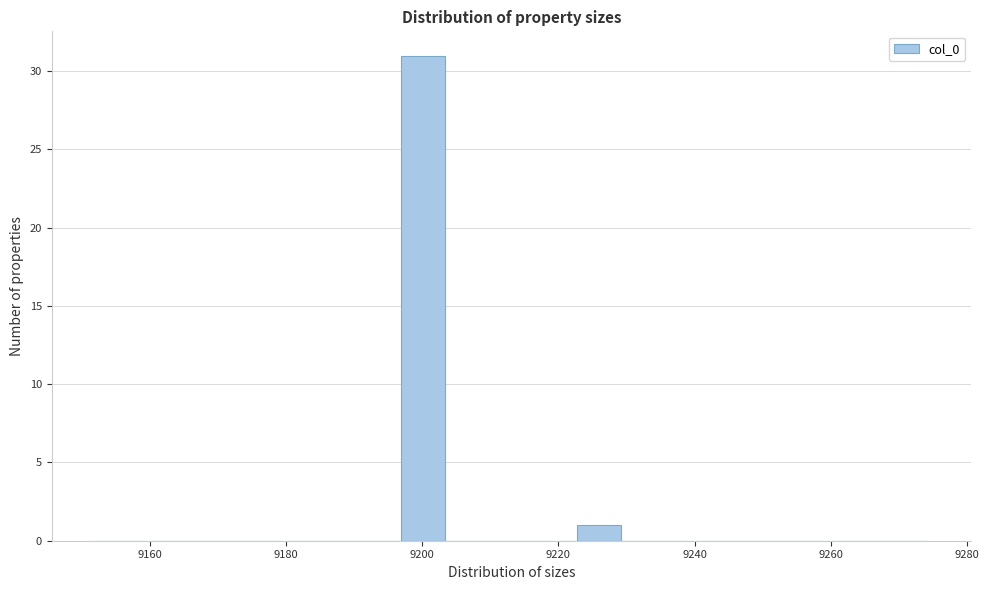

Around what value on the x-axis is the tallest bar? Give the approximate position of its centre, as read against the axis.

9200